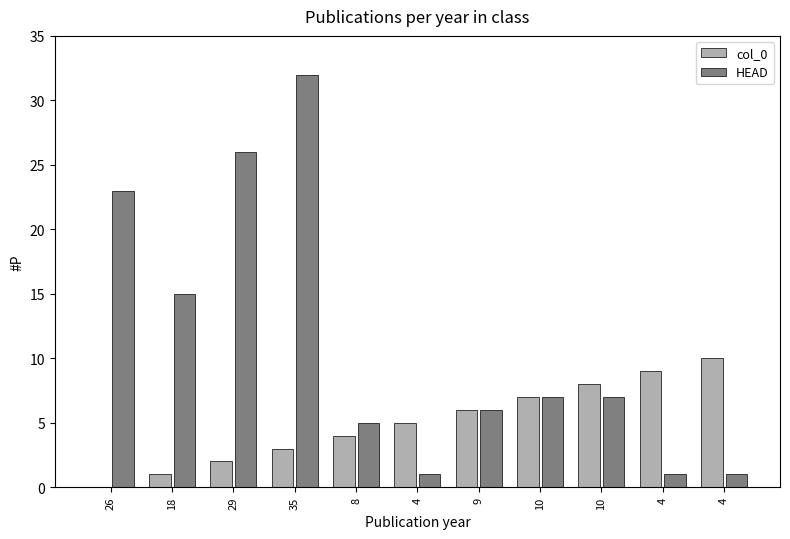

What are all the series names shown in the legend?

col_0, HEAD